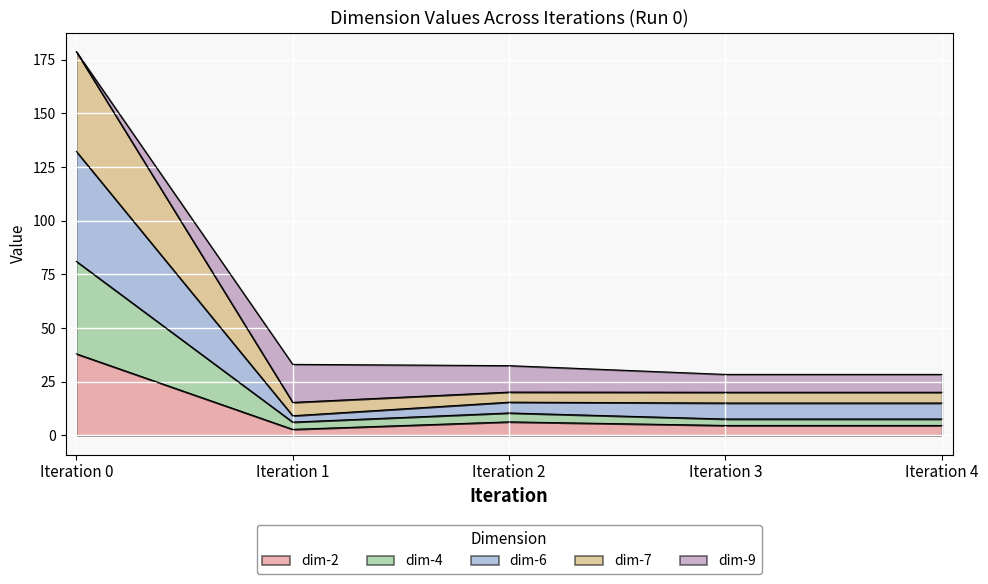

What is the total value across all series at Iteration 2?

32.5